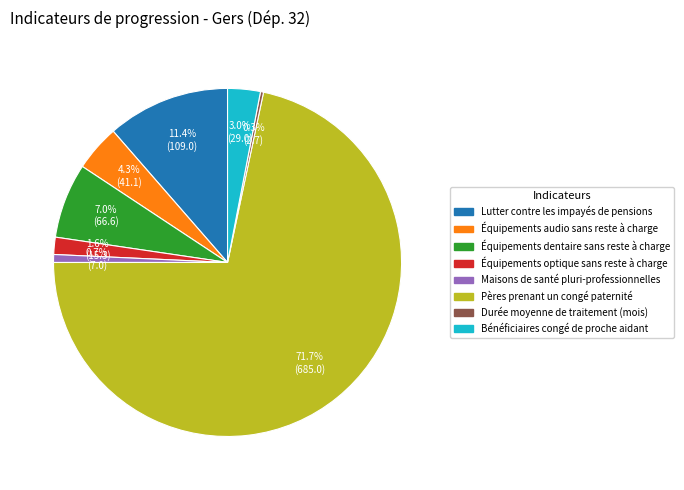

What is the largest slice in the pie chart?

Pères prenant un congé paternité